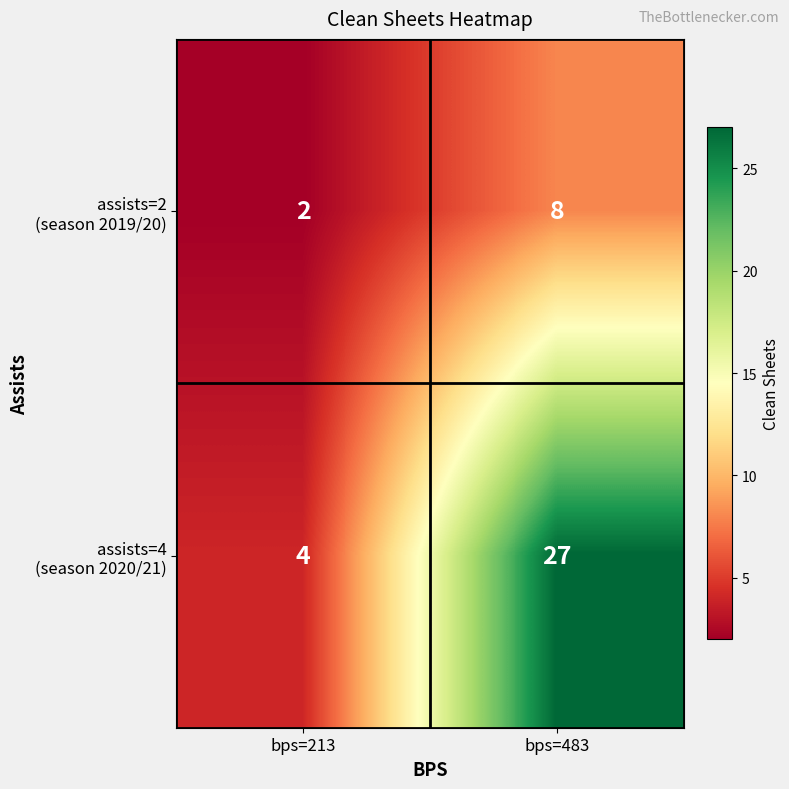

What is the maximum value shown in the chart?

27